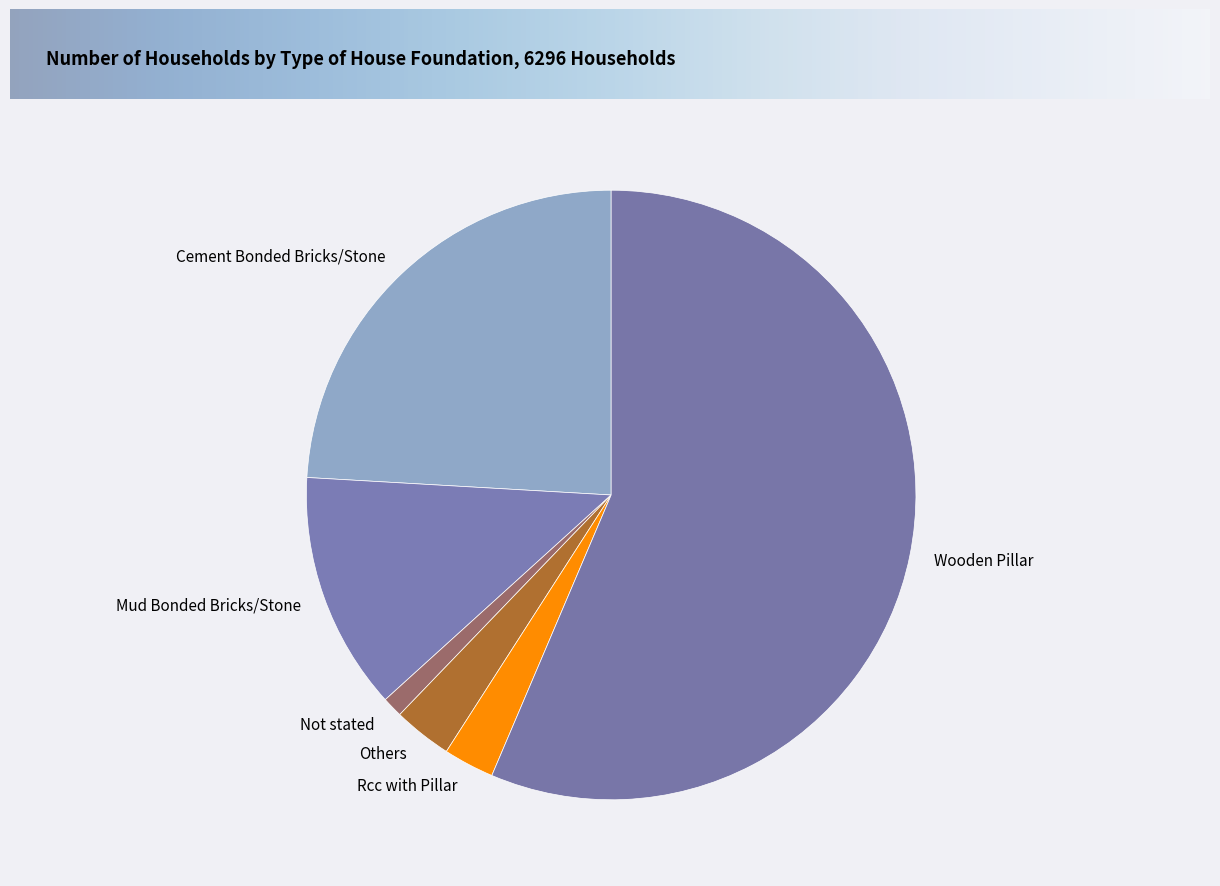

Between Not stated and Others, which is larger?

Others